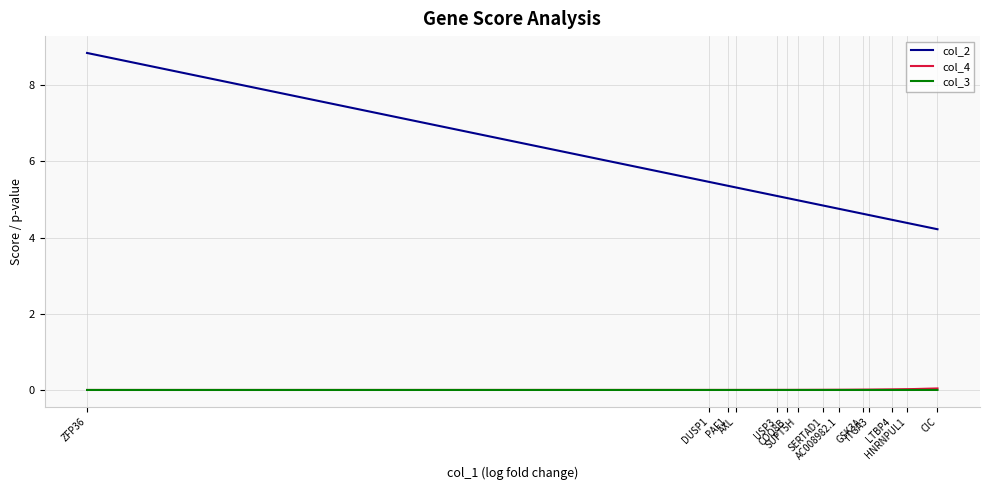

At which category is the sum across all series the highest?

ZFP36